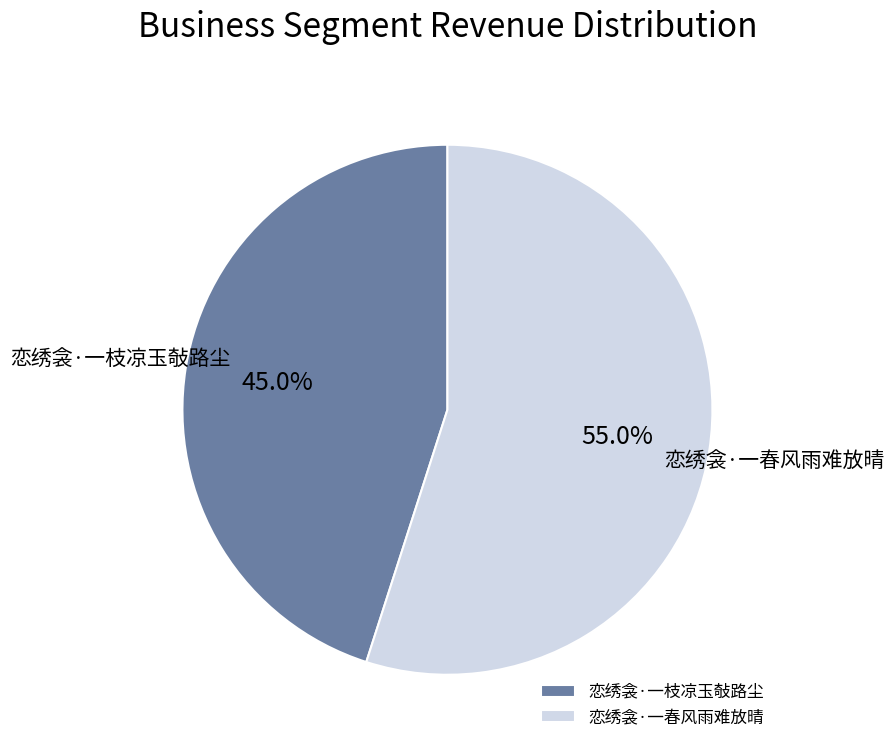

Combined, what portion of the pie is 恋绣衾·一春风雨难放晴 and 恋绣衾·一枝凉玉敧路尘?

100.0%